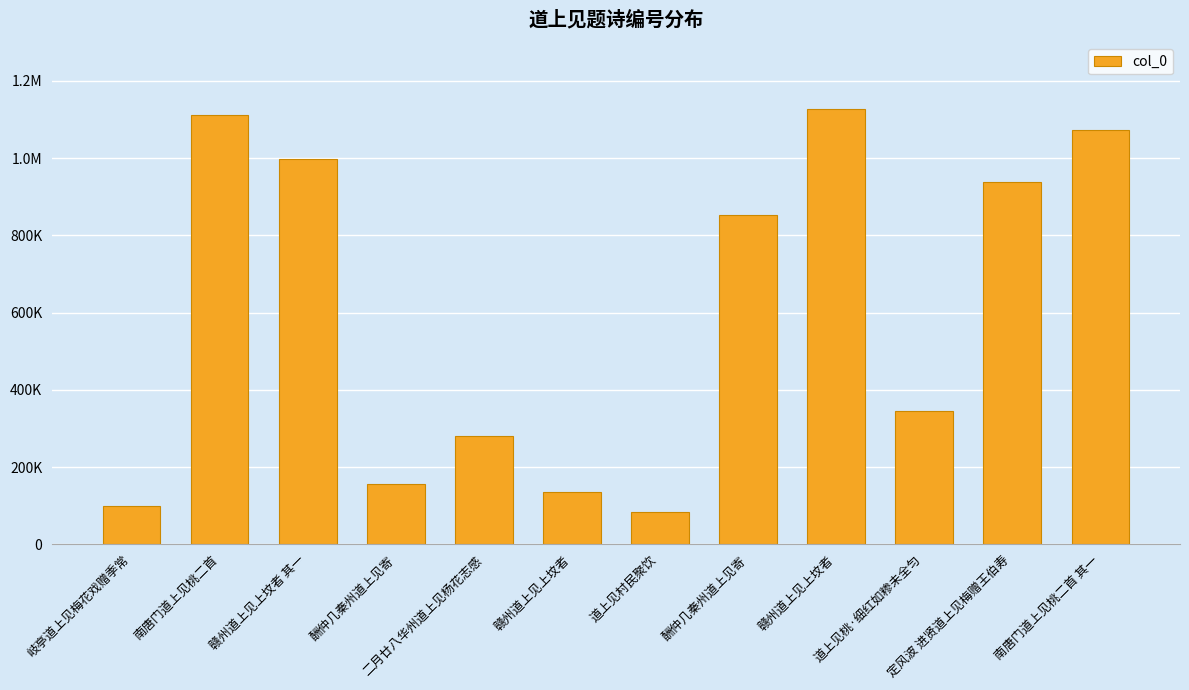

Is it true that the value at 南唐门道上见桃二首 其一 is 726366?

False